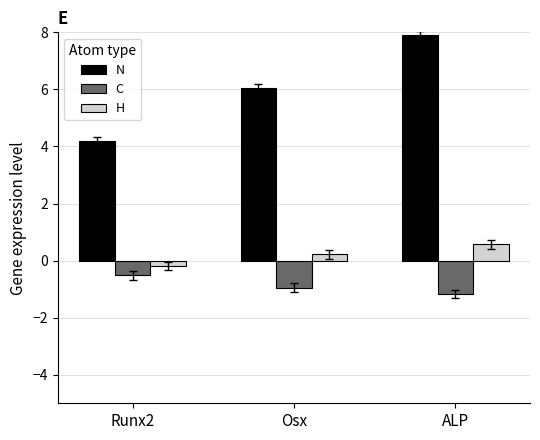

How many groups of bars are there?

3